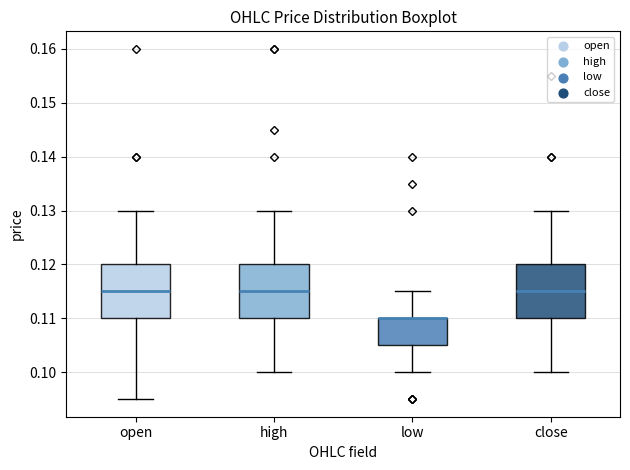

Where does the upper whisker of the box for open end on the y-axis? The values are not printed on the chart, so give them approximately, as read against the axis.

0.130